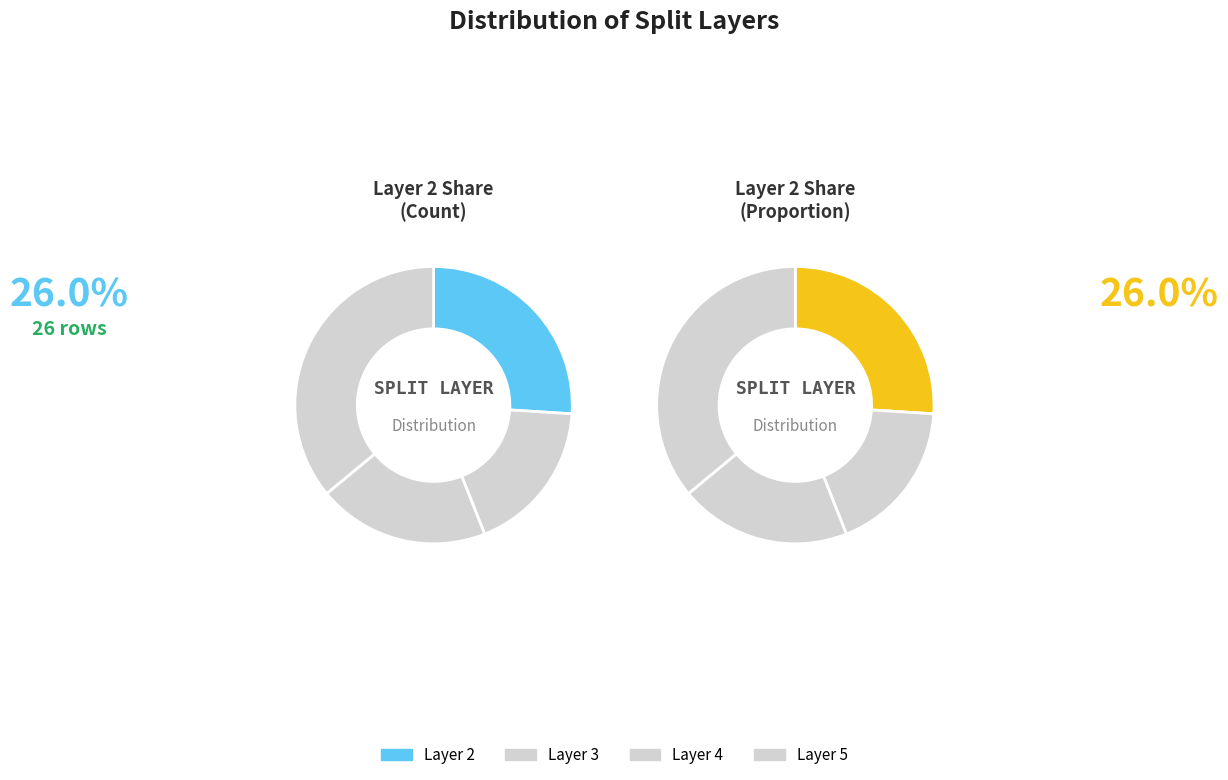

What is the change in value from 2 to 4?

-6